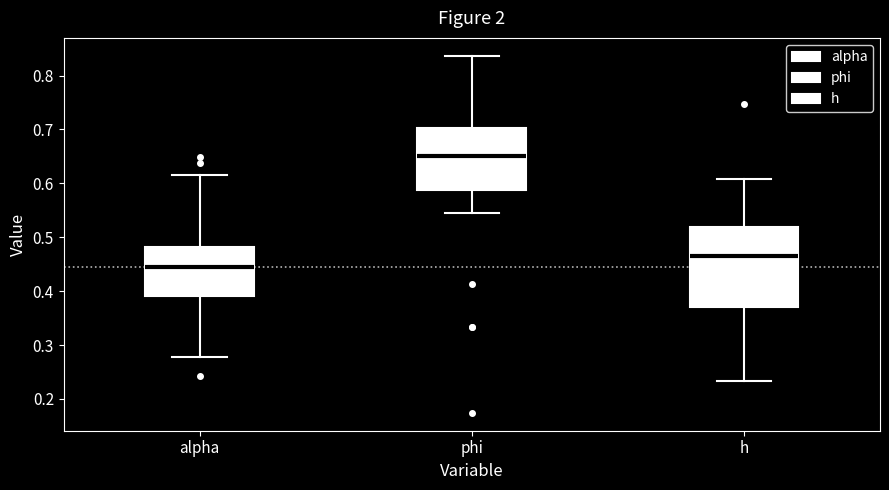

Reading left to right, read every box against the y-axis: the position of its median line, the range the box covers, and the ends of its whiskers. The values are not printed on the chart, so give them approximately, as read against the axis.

alpha: median 0.44, box 0.39 to 0.48, whiskers 0.28 to 0.62
phi: median 0.65, box 0.59 to 0.70, whiskers 0.55 to 0.84
h: median 0.47, box 0.37 to 0.52, whiskers 0.23 to 0.61